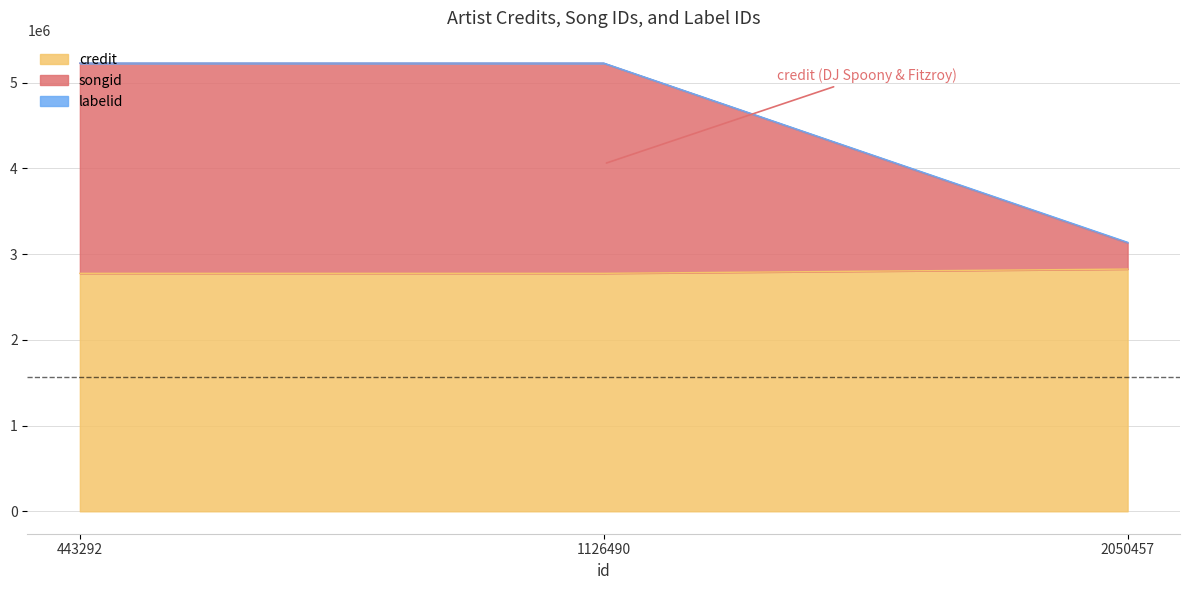

How many data points does each series have?

3